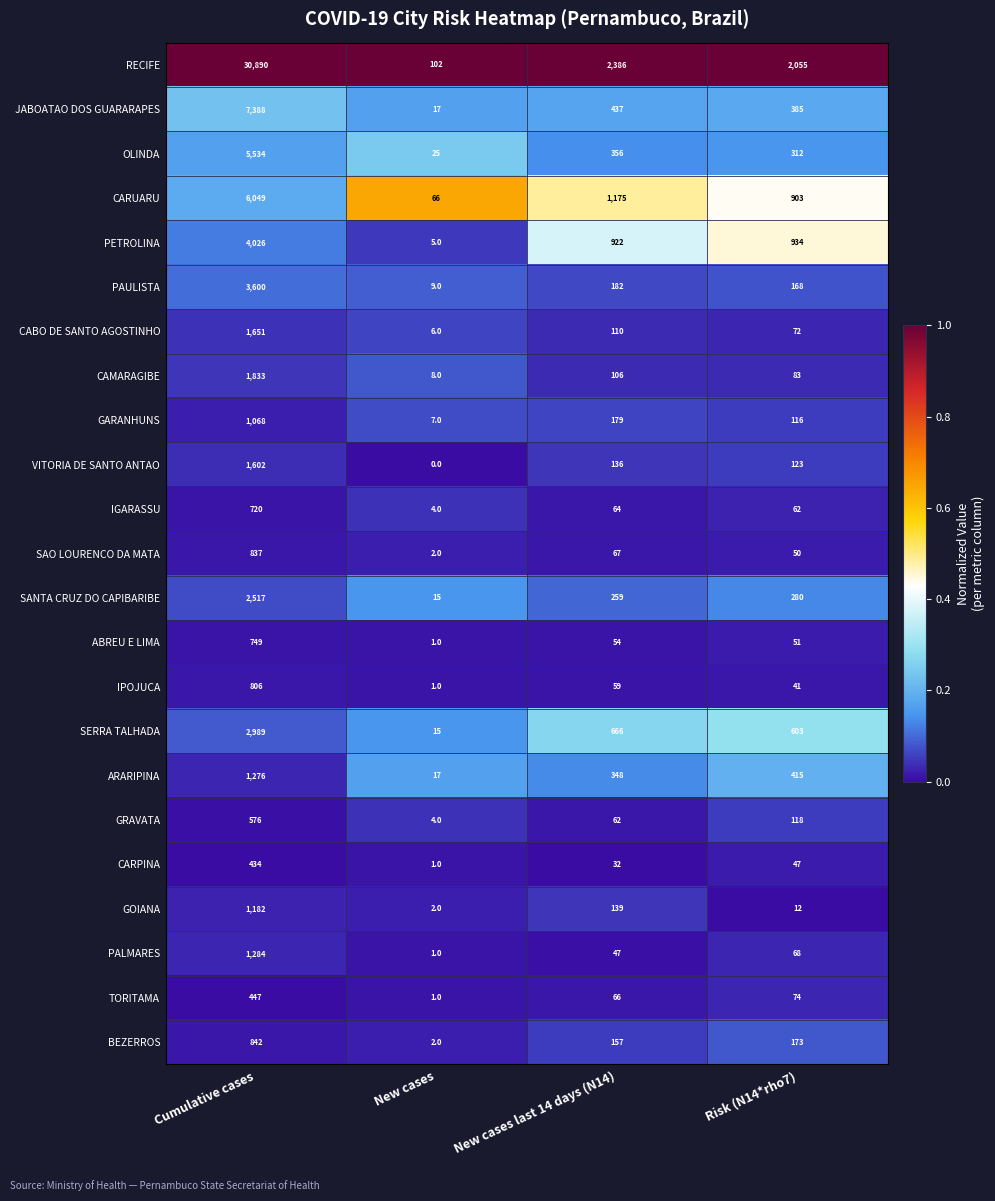

At which label does CABO DE SANTO AGOSTINHO reach its minimum?

New cases